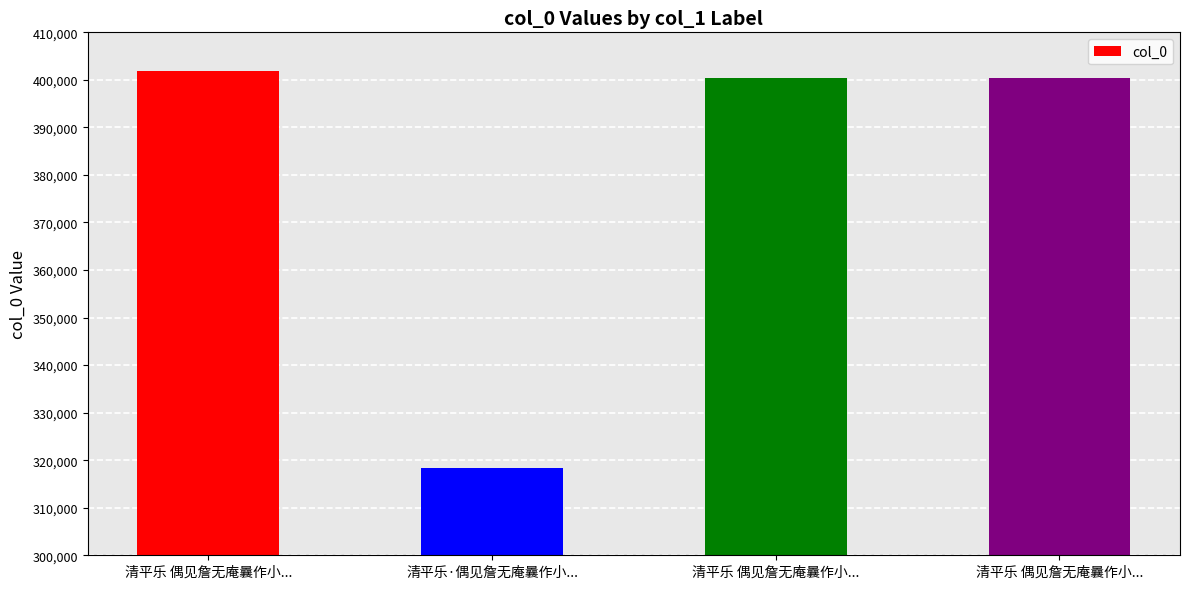

How many series are shown in this chart?

1